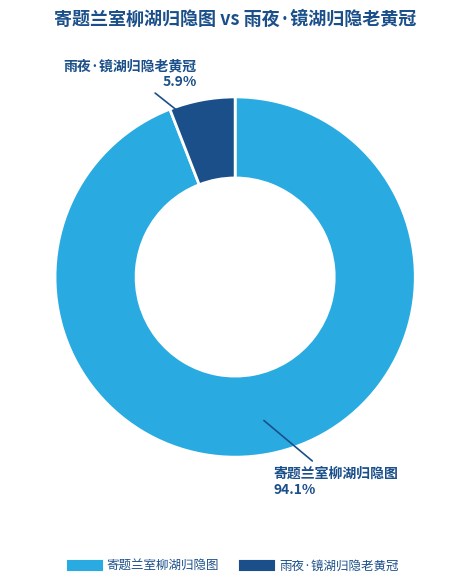

Rank the categories by value from lowest to highest.

雨夜·镜湖归隐老黄冠, 寄题兰室柳湖归隐图